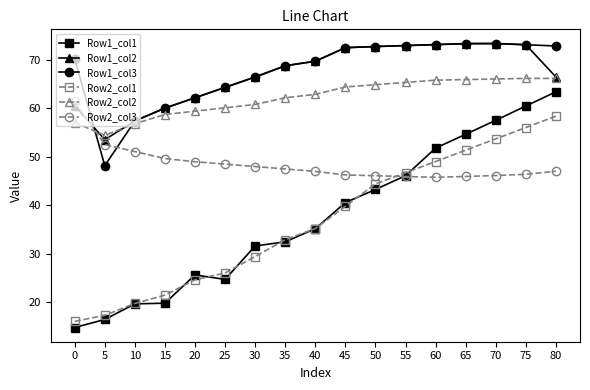

What is the total value across all series at 15?

269.9